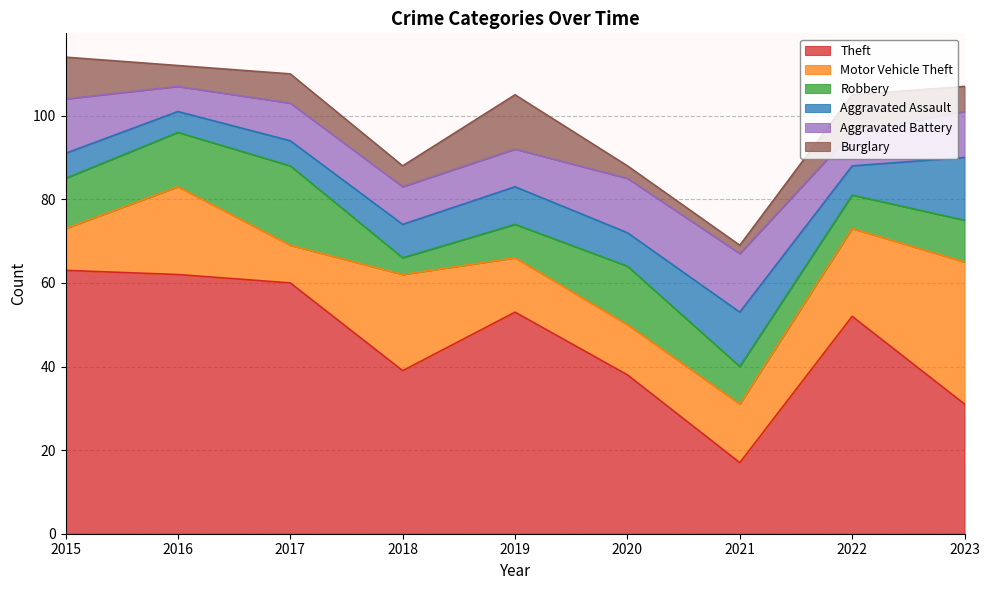

What is the total value across all series at 2023?

107